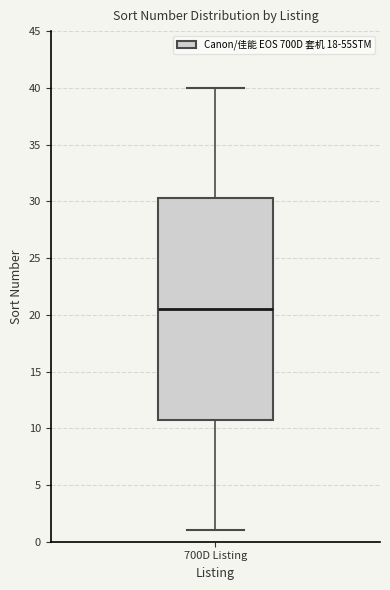

Read this box plot against the y-axis: the position of the median line, the range covered by the box, and the ends of both whiskers. The values are not printed on the chart, so give them approximately, as read against the axis.

median 20.5, box 11.0 to 30.5, whiskers 1.0 to 40.0